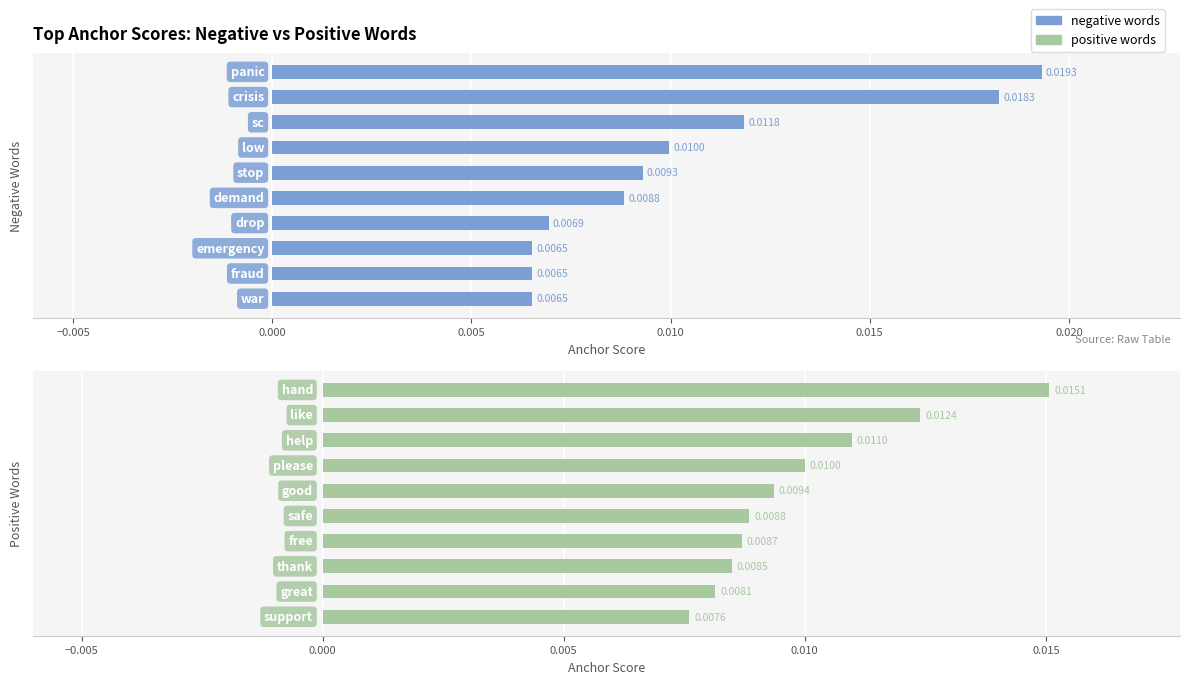

Rank the series by their maximum value, from lowest to highest.

positive words, negative words